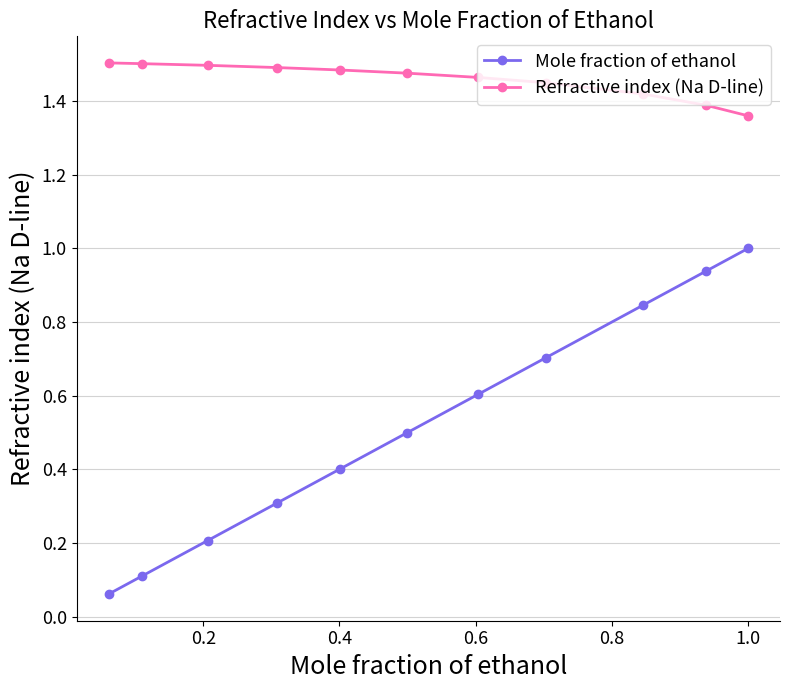

How many lines are shown in the chart?

2